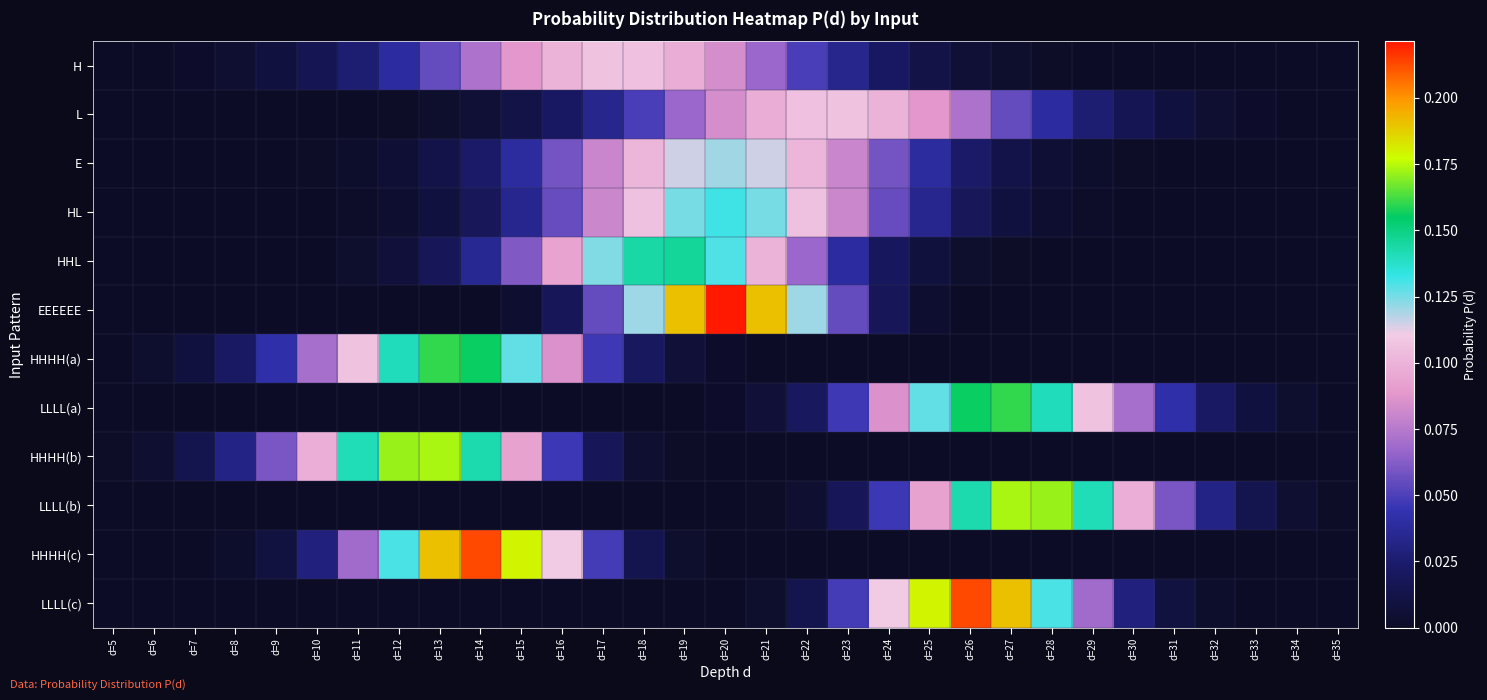

Reading left to right, extract all data points from this chart.

H: d=5=0.0	d=6=0.0	d=7=0.0	d=8=0.0	d=9=0.0	d=10=0.0	d=11=0.0	d=12=0.0	d=13=0.1	d=14=0.1	d=15=0.1	d=16=0.1	d=17=0.1	d=18=0.1	d=19=0.1	d=20=0.1	d=21=0.1	d=22=0.0	d=23=0.0	d=24=0.0	d=25=0.0	d=26=0.0	d=27=0.0	d=28=0.0	d=29=0.0	d=30=0.0	d=31=0.0	d=32=0.0	d=33=0.0	d=34=0.0	d=35=0.0
L: d=5=0.0	d=6=0.0	d=7=0.0	d=8=0.0	d=9=0.0	d=10=0.0	d=11=0.0	d=12=0.0	d=13=0.0	d=14=0.0	d=15=0.0	d=16=0.0	d=17=0.0	d=18=0.0	d=19=0.1	d=20=0.1	d=21=0.1	d=22=0.1	d=23=0.1	d=24=0.1	d=25=0.1	d=26=0.1	d=27=0.1	d=28=0.0	d=29=0.0	d=30=0.0	d=31=0.0	d=32=0.0	d=33=0.0	d=34=0.0	d=35=0.0
E: d=5=0.0	d=6=0.0	d=7=0.0	d=8=0.0	d=9=0.0	d=10=0.0	d=11=0.0	d=12=0.0	d=13=0.0	d=14=0.0	d=15=0.0	d=16=0.1	d=17=0.1	d=18=0.1	d=19=0.1	d=20=0.1	d=21=0.1	d=22=0.1	d=23=0.1	d=24=0.1	d=25=0.0	d=26=0.0	d=27=0.0	d=28=0.0	d=29=0.0	d=30=0.0	d=31=0.0	d=32=0.0	d=33=0.0	d=34=0.0	d=35=0.0
HL: d=5=0.0	d=6=0.0	d=7=0.0	d=8=0.0	d=9=0.0	d=10=0.0	d=11=0.0	d=12=0.0	d=13=0.0	d=14=0.0	d=15=0.0	d=16=0.1	d=17=0.1	d=18=0.1	d=19=0.1	d=20=0.1	d=21=0.1	d=22=0.1	d=23=0.1	d=24=0.1	d=25=0.0	d=26=0.0	d=27=0.0	d=28=0.0	d=29=0.0	d=30=0.0	d=31=0.0	d=32=0.0	d=33=0.0	d=34=0.0	d=35=0.0
HHL: d=5=0.0	d=6=0.0	d=7=0.0	d=8=0.0	d=9=0.0	d=10=0.0	d=11=0.0	d=12=0.0	d=13=0.0	d=14=0.0	d=15=0.1	d=16=0.1	d=17=0.1	d=18=0.1	d=19=0.1	d=20=0.1	d=21=0.1	d=22=0.1	d=23=0.0	d=24=0.0	d=25=0.0	d=26=0.0	d=27=0.0	d=28=0.0	d=29=0.0	d=30=0.0	d=31=0.0	d=32=0.0	d=33=0.0	d=34=0.0	d=35=0.0
EEEEEE: d=5=0.0	d=6=0.0	d=7=0.0	d=8=0.0	d=9=0.0	d=10=0.0	d=11=0.0	d=12=0.0	d=13=0.0	d=14=0.0	d=15=0.0	d=16=0.0	d=17=0.1	d=18=0.1	d=19=0.2	d=20=0.2	d=21=0.2	d=22=0.1	d=23=0.1	d=24=0.0	d=25=0.0	d=26=0.0	d=27=0.0	d=28=0.0	d=29=0.0	d=30=0.0	d=31=0.0	d=32=0.0	d=33=0.0	d=34=0.0	d=35=0.0
HHHH(a): d=5=0.0	d=6=0.0	d=7=0.0	d=8=0.0	d=9=0.0	d=10=0.1	d=11=0.1	d=12=0.1	d=13=0.2	d=14=0.2	d=15=0.1	d=16=0.1	d=17=0.0	d=18=0.0	d=19=0.0	d=20=0.0	d=21=0.0	d=22=0.0	d=23=0.0	d=24=0.0	d=25=0.0	d=26=0.0	d=27=0.0	d=28=0.0	d=29=0.0	d=30=0.0	d=31=0.0	d=32=0.0	d=33=0.0	d=34=0.0	d=35=0.0
LLLL(a): d=5=0.0	d=6=0.0	d=7=0.0	d=8=0.0	d=9=0.0	d=10=0.0	d=11=0.0	d=12=0.0	d=13=0.0	d=14=0.0	d=15=0.0	d=16=0.0	d=17=0.0	d=18=0.0	d=19=0.0	d=20=0.0	d=21=0.0	d=22=0.0	d=23=0.0	d=24=0.1	d=25=0.1	d=26=0.2	d=27=0.2	d=28=0.1	d=29=0.1	d=30=0.1	d=31=0.0	d=32=0.0	d=33=0.0	d=34=0.0	d=35=0.0
HHHH(b): d=5=0.0	d=6=0.0	d=7=0.0	d=8=0.0	d=9=0.1	d=10=0.1	d=11=0.1	d=12=0.2	d=13=0.2	d=14=0.1	d=15=0.1	d=16=0.0	d=17=0.0	d=18=0.0	d=19=0.0	d=20=0.0	d=21=0.0	d=22=0.0	d=23=0.0	d=24=0.0	d=25=0.0	d=26=0.0	d=27=0.0	d=28=0.0	d=29=0.0	d=30=0.0	d=31=0.0	d=32=0.0	d=33=0.0	d=34=0.0	d=35=0.0
LLLL(b): d=5=0.0	d=6=0.0	d=7=0.0	d=8=0.0	d=9=0.0	d=10=0.0	d=11=0.0	d=12=0.0	d=13=0.0	d=14=0.0	d=15=0.0	d=16=0.0	d=17=0.0	d=18=0.0	d=19=0.0	d=20=0.0	d=21=0.0	d=22=0.0	d=23=0.0	d=24=0.0	d=25=0.1	d=26=0.1	d=27=0.2	d=28=0.2	d=29=0.1	d=30=0.1	d=31=0.1	d=32=0.0	d=33=0.0	d=34=0.0	d=35=0.0
HHHH(c): d=5=0.0	d=6=0.0	d=7=0.0	d=8=0.0	d=9=0.0	d=10=0.0	d=11=0.1	d=12=0.1	d=13=0.2	d=14=0.2	d=15=0.2	d=16=0.1	d=17=0.0	d=18=0.0	d=19=0.0	d=20=0.0	d=21=0.0	d=22=0.0	d=23=0.0	d=24=0.0	d=25=0.0	d=26=0.0	d=27=0.0	d=28=0.0	d=29=0.0	d=30=0.0	d=31=0.0	d=32=0.0	d=33=0.0	d=34=0.0	d=35=0.0
LLLL(c): d=5=0.0	d=6=0.0	d=7=0.0	d=8=0.0	d=9=0.0	d=10=0.0	d=11=0.0	d=12=0.0	d=13=0.0	d=14=0.0	d=15=0.0	d=16=0.0	d=17=0.0	d=18=0.0	d=19=0.0	d=20=0.0	d=21=0.0	d=22=0.0	d=23=0.0	d=24=0.1	d=25=0.2	d=26=0.2	d=27=0.2	d=28=0.1	d=29=0.1	d=30=0.0	d=31=0.0	d=32=0.0	d=33=0.0	d=34=0.0	d=35=0.0